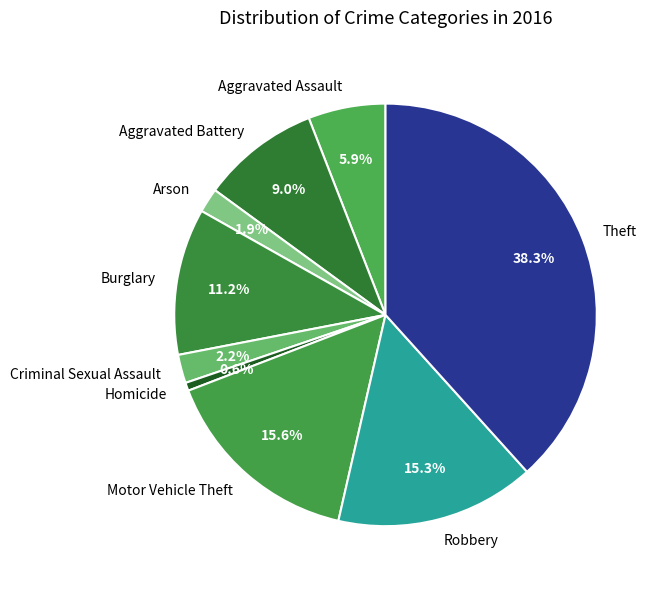

To the nearest percent, what is the average slice percentage?

11%